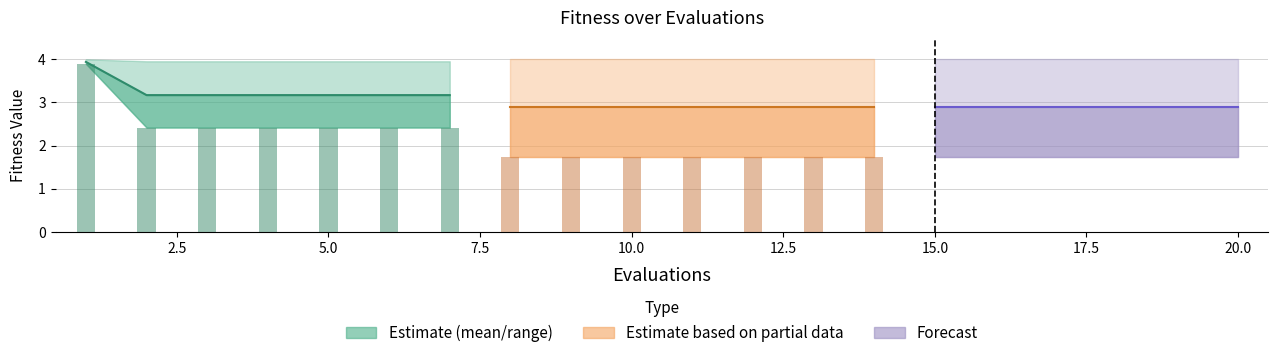

True or false: worst has a value of 5.3 at 17.

False